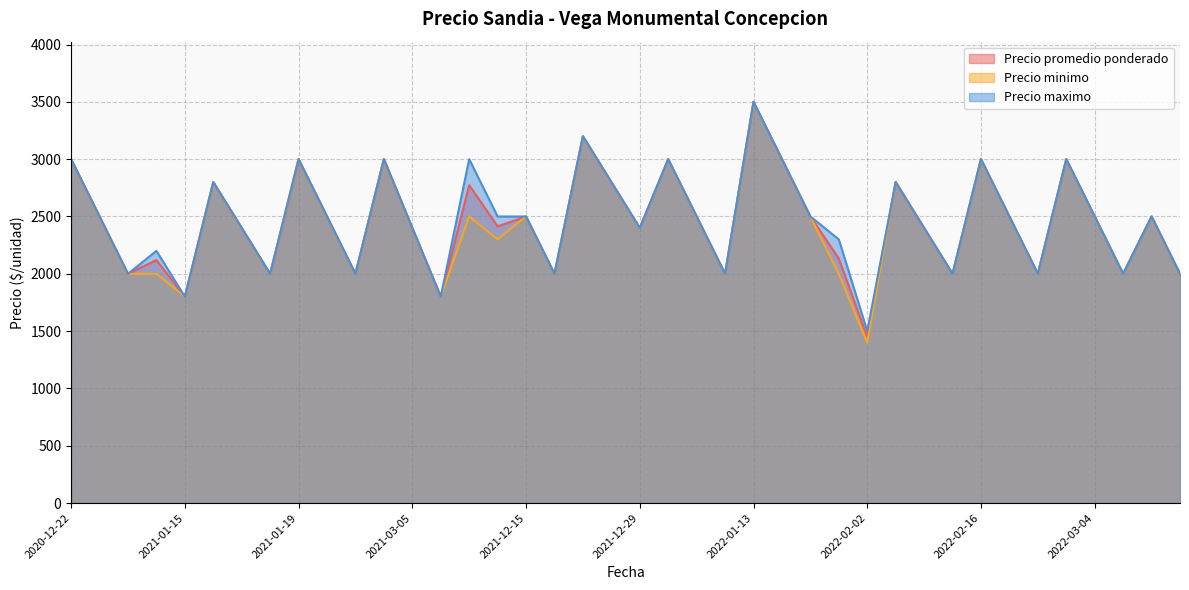

Reading right to left, list all the values displayed in this chart.

Precio promedio ponderado: 2000	2500	2000	2500	3000	2000	2500	3000	2000	2400	2800	1450	2133	2500	3000	3500	2000	2500	3000	2400	2800	3200	2000	2500	2414	2773	1800	2400	3000	2000	2500	3000	2000	2400	2800	1800	2120	2000	2500	3000
Precio minimo: 2000	2500	2000	2500	3000	2000	2500	3000	2000	2400	2800	1400	2000	2500	3000	3500	2000	2500	3000	2400	2800	3200	2000	2500	2300	2500	1800	2400	3000	2000	2500	3000	2000	2400	2800	1800	2000	2000	2500	3000
Precio maximo: 2000	2500	2000	2500	3000	2000	2500	3000	2000	2400	2800	1500	2300	2500	3000	3500	2000	2500	3000	2400	2800	3200	2000	2500	2500	3000	1800	2400	3000	2000	2500	3000	2000	2400	2800	1800	2200	2000	2500	3000